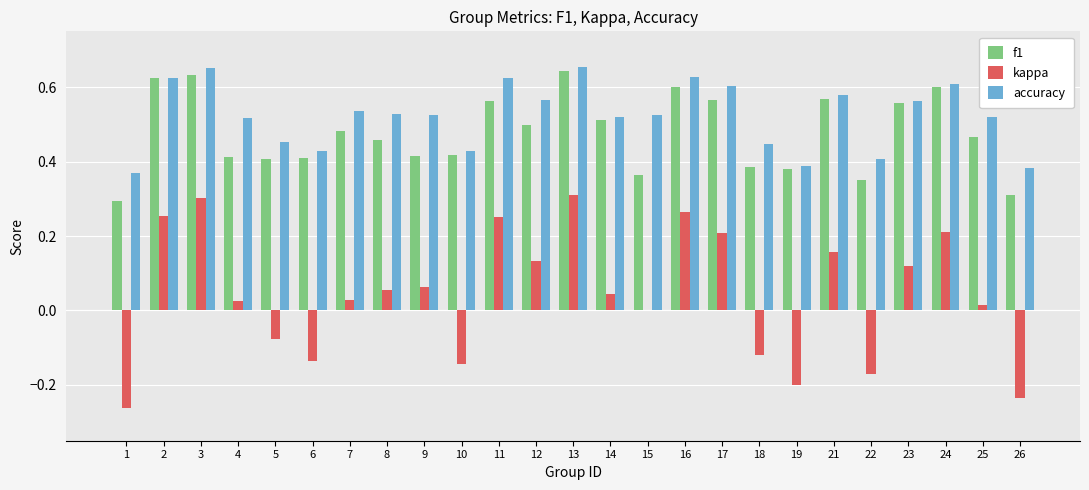

The accuracy series shows 0.6 at 10. True or false?

False